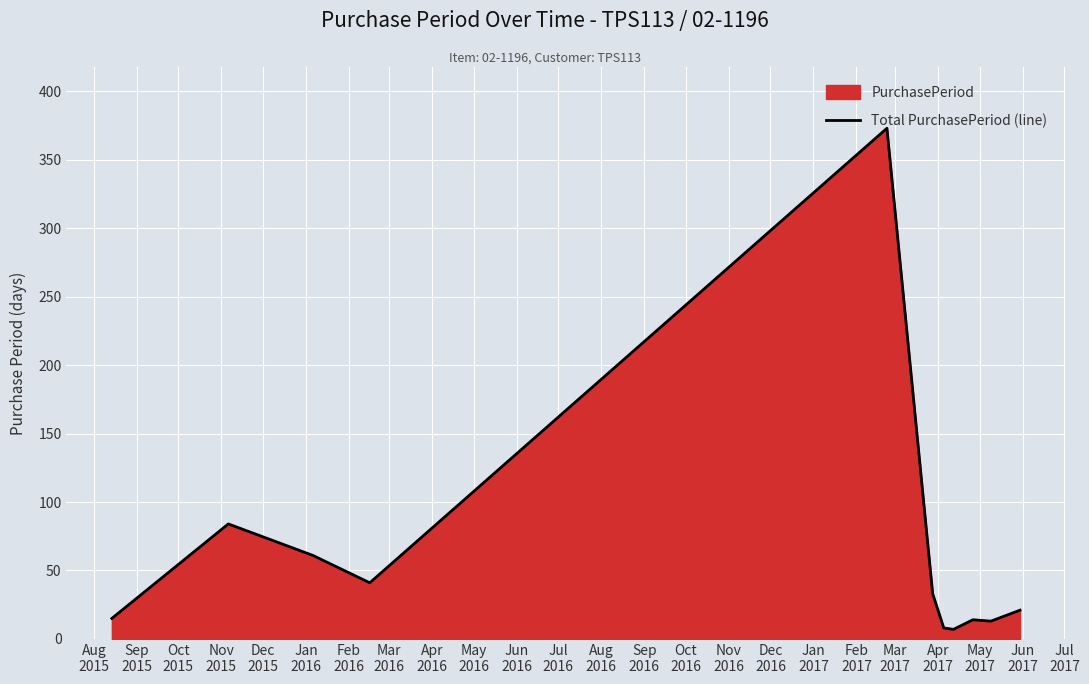

What is the maximum value shown in the chart?

373